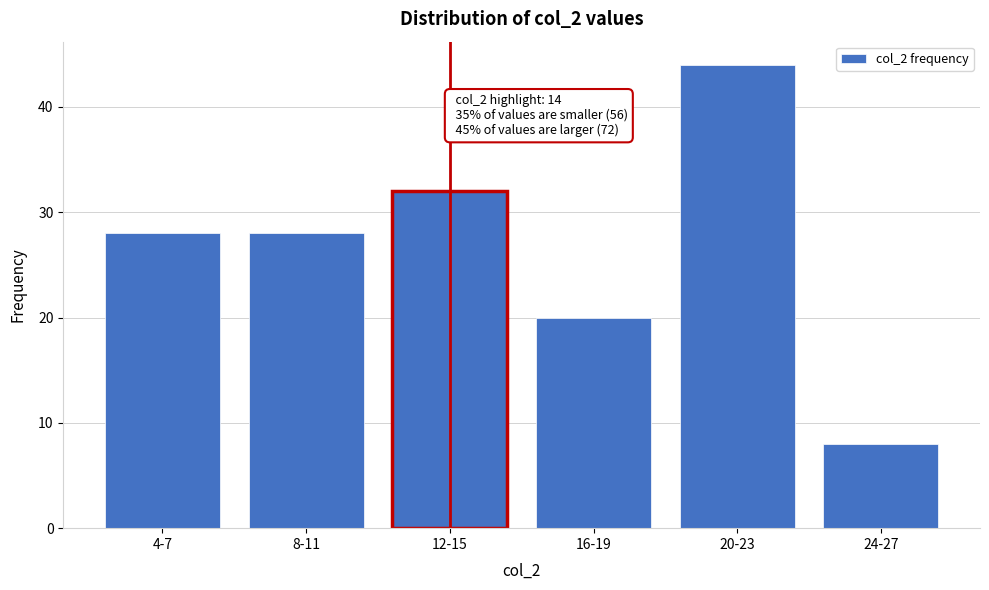

Reading left to right, transcribe all the data shown in this chart.

28	28	32	20	44	8